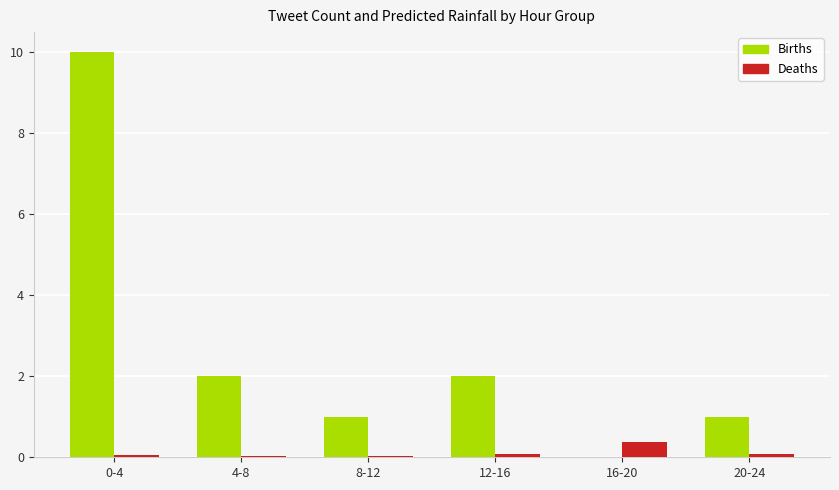

Which series has the largest total across all categories?

Births